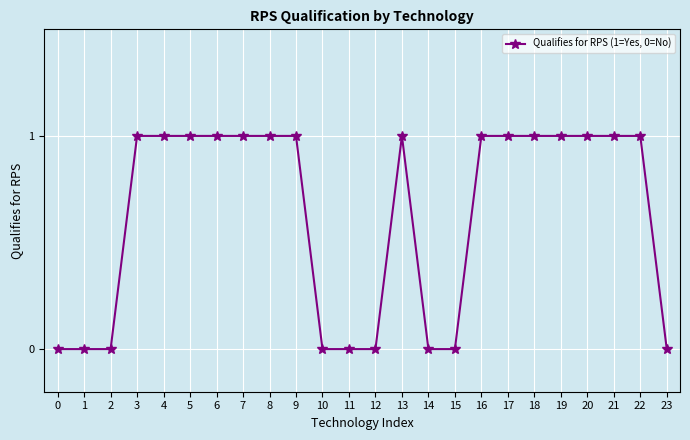

How many distinct data groups are displayed?

1